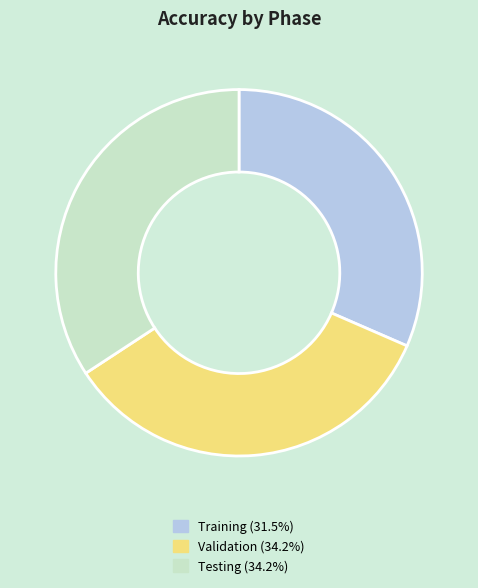

Which slice is the smallest?

Training